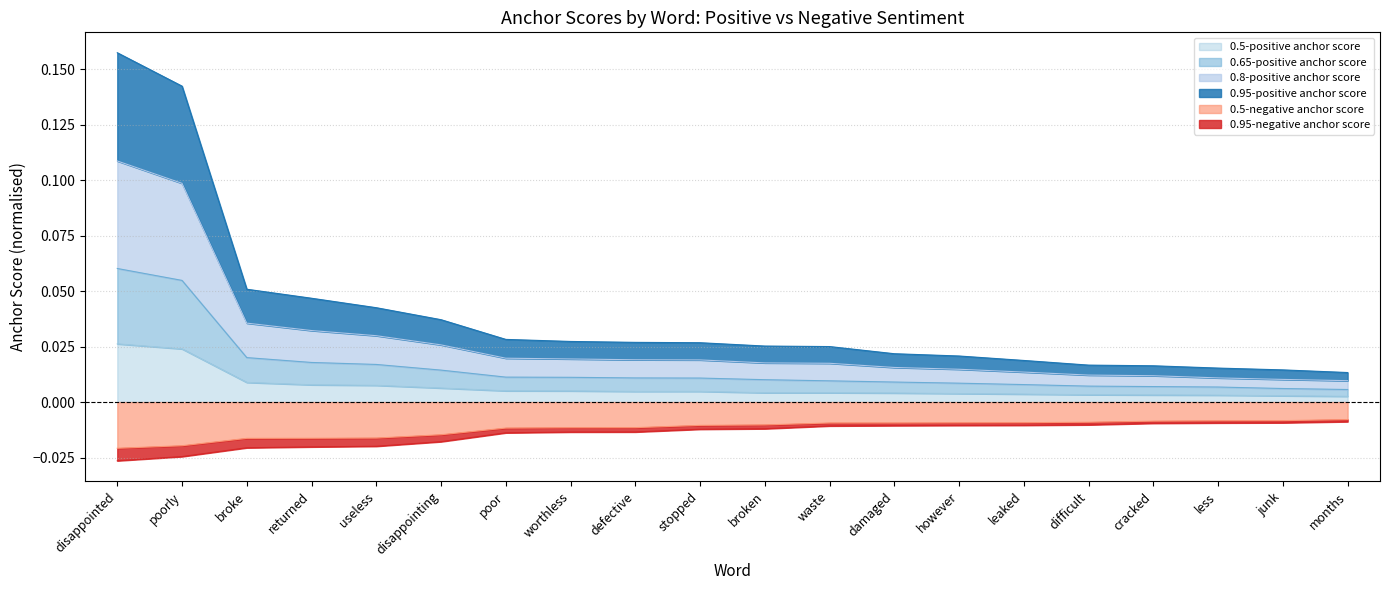

Between stopped and junk, which series saw the biggest shift?

0.95-positive anchor score